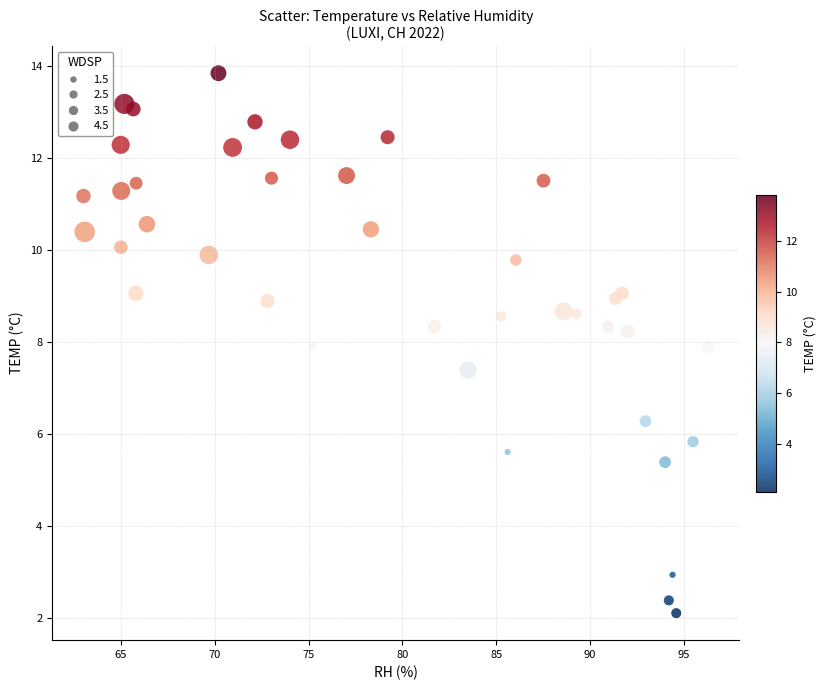

What Y value in the scatter plot is closest to 7?

7.4